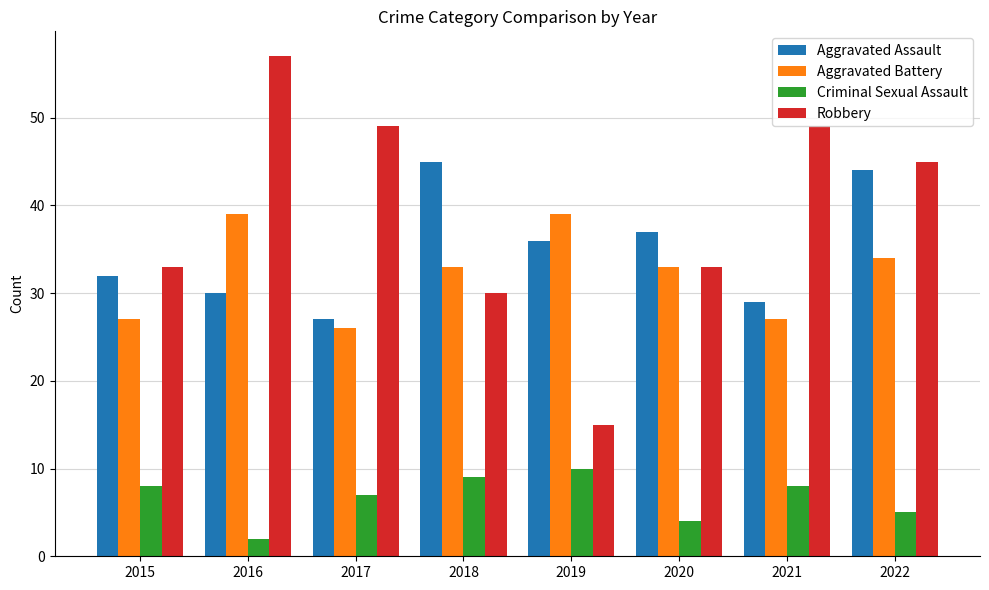

What is the average value of the Aggravated Battery series?

32